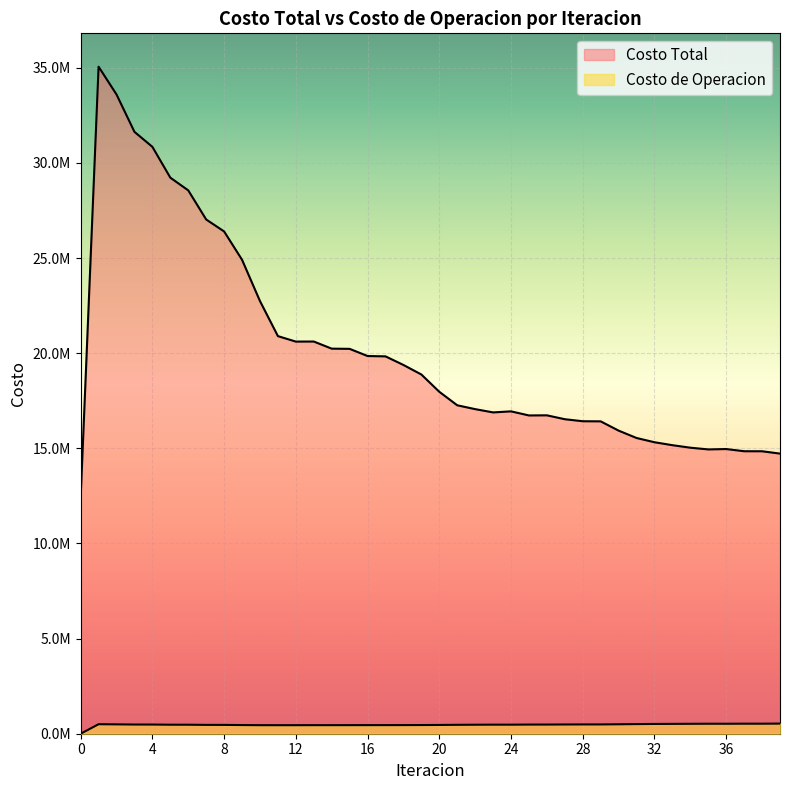

Which has a higher value, 18 or 8?

8